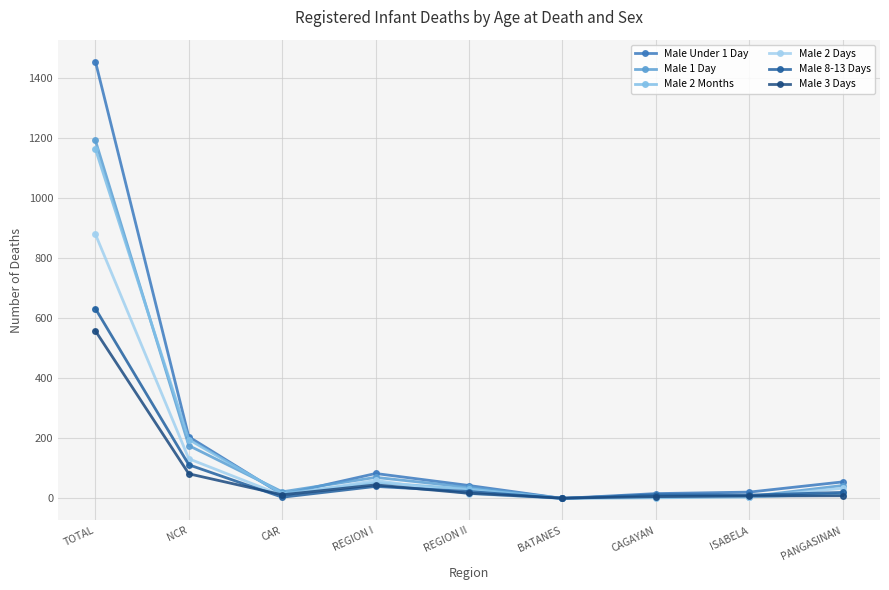

What is the difference between the maximum and second lowest values in the Male 2 Days series?

876